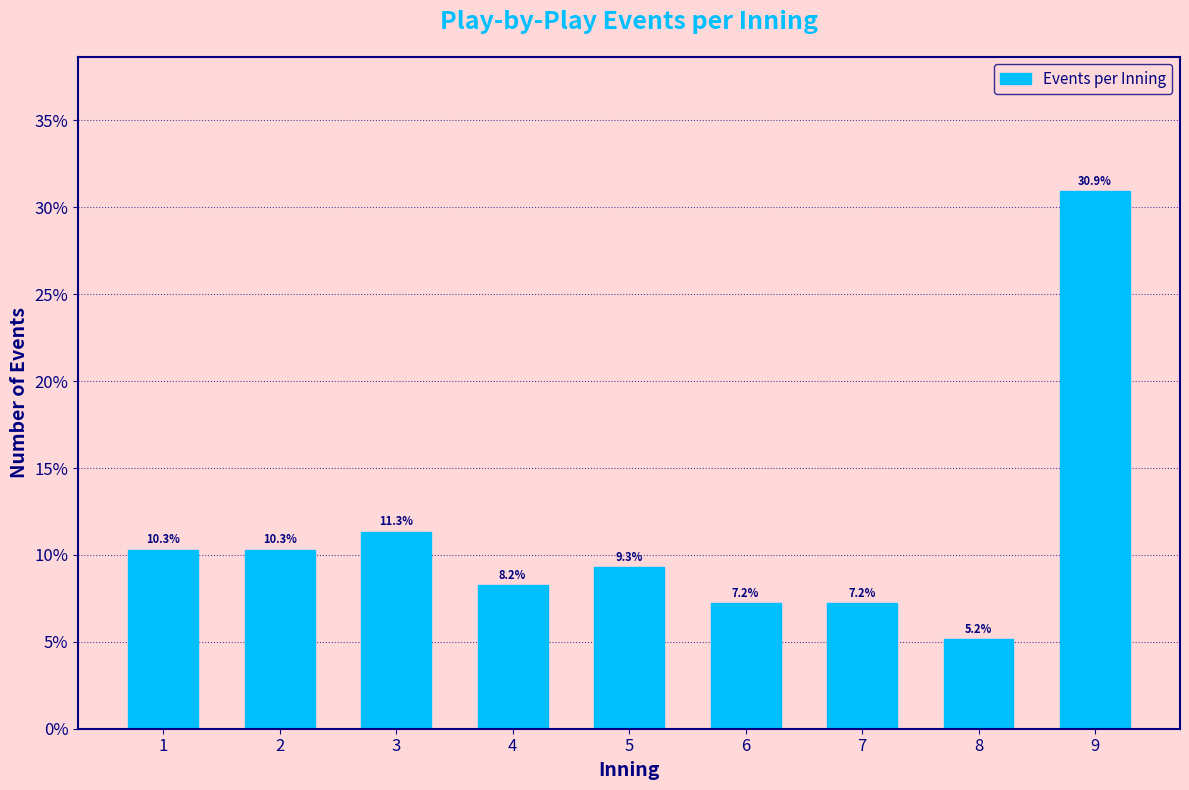

Reading left to right, list all the values displayed in this chart.

1=10.3	2=10.3	3=11.3	4=8.2	5=9.3	6=7.2	7=7.2	8=5.2	9=30.9